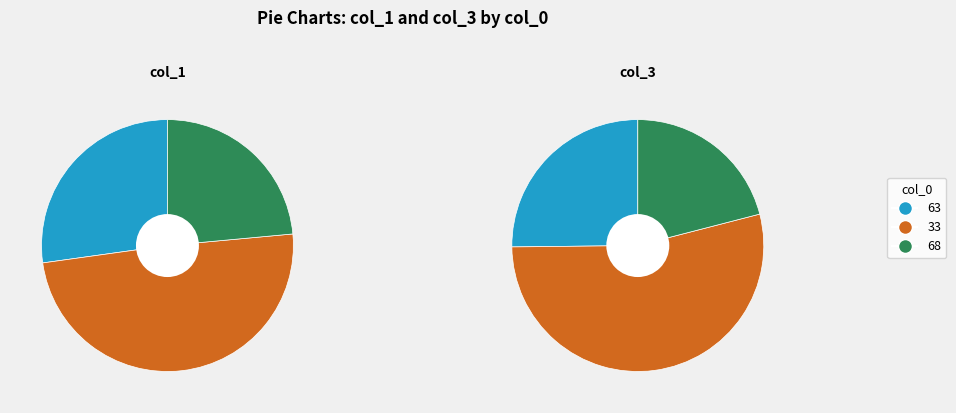

What is the spread (max minus min) of values at 33?

10